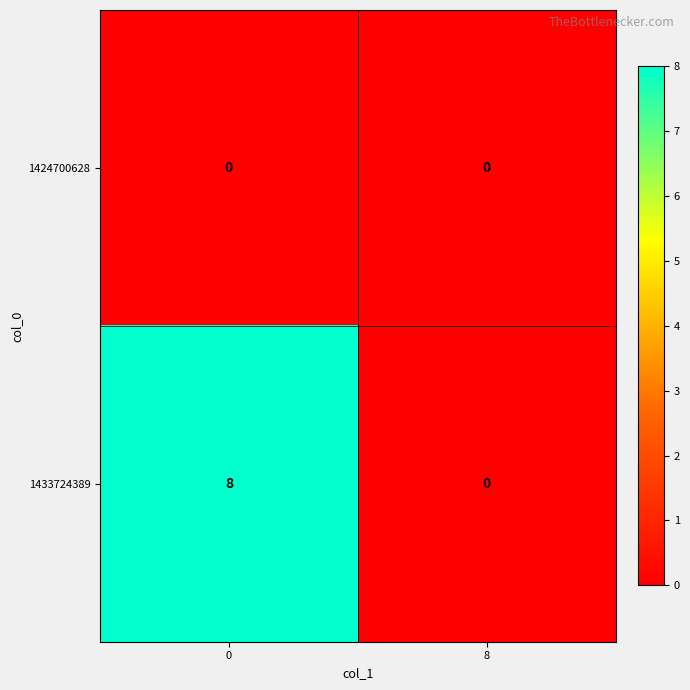

Rank the series by their average value, from highest to lowest.

1433724389, 1424700628